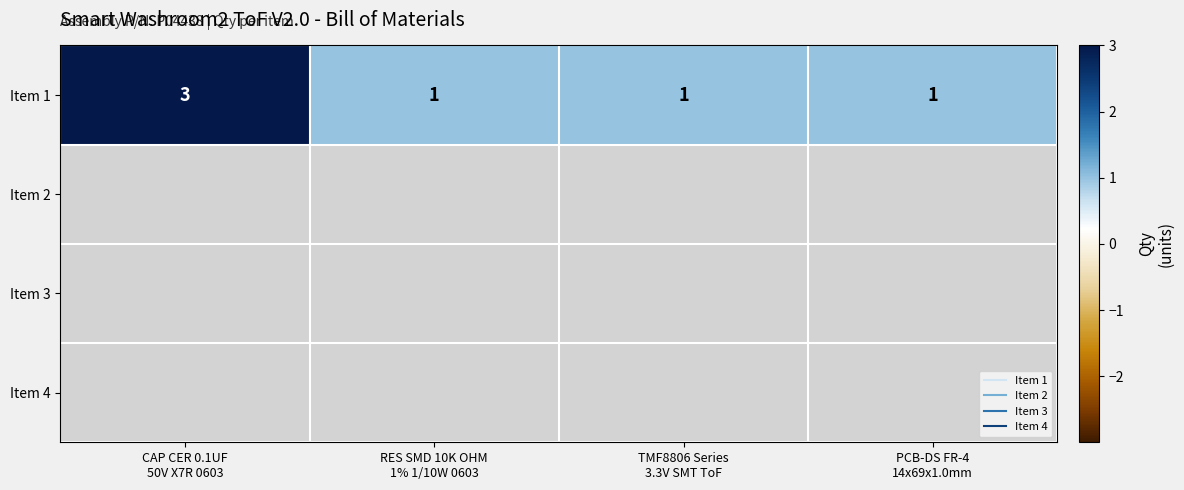

At how many categories does at least one series exceed 2?

1